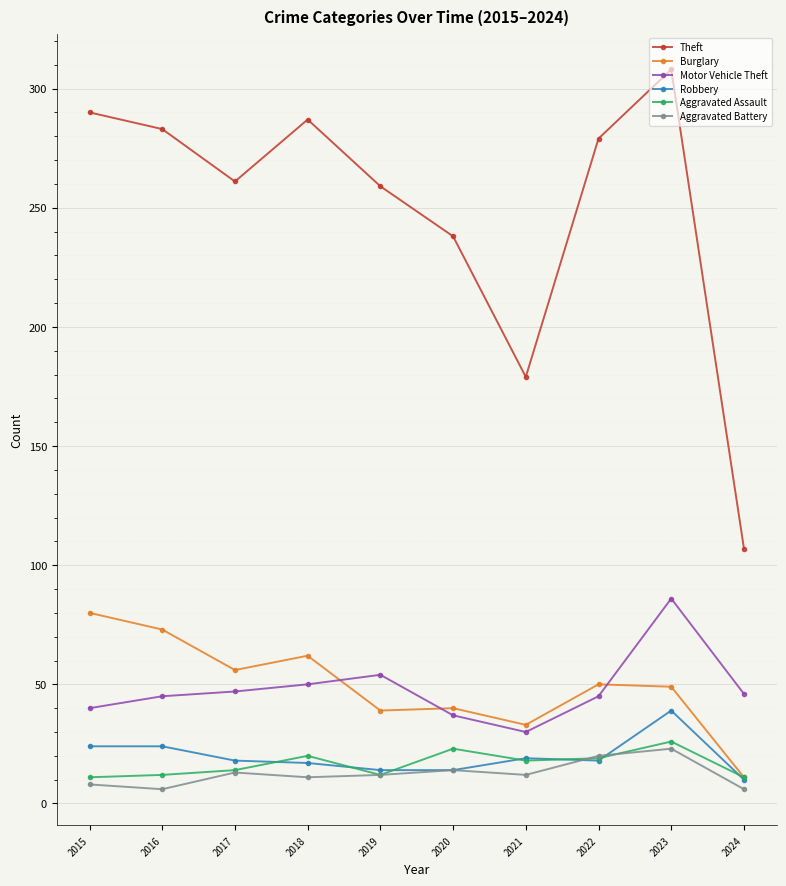

At how many categories does at least one series exceed 166?

9